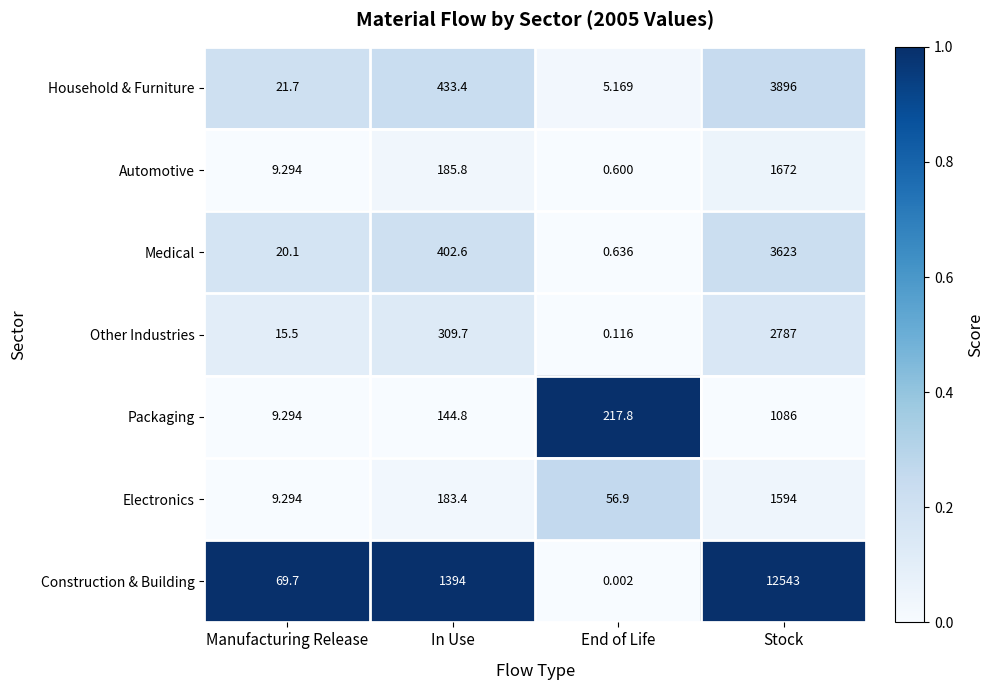

At which category does the chart reach its minimum across all series?

End of Life